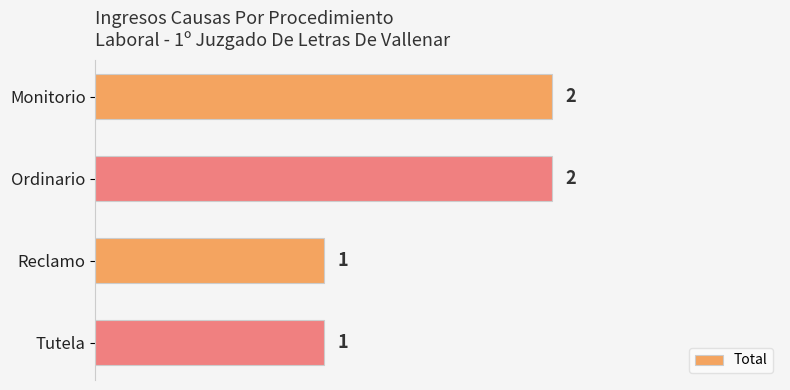

What is the smallest value displayed?

1